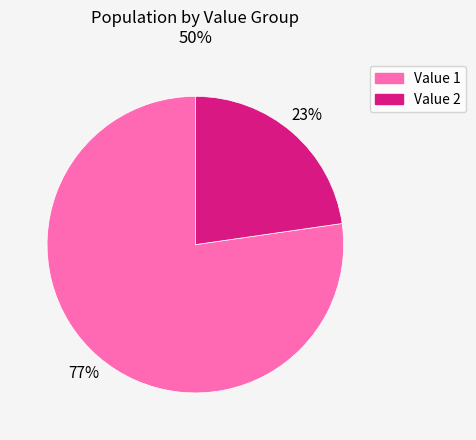

Does any single category account for the majority?

Yes